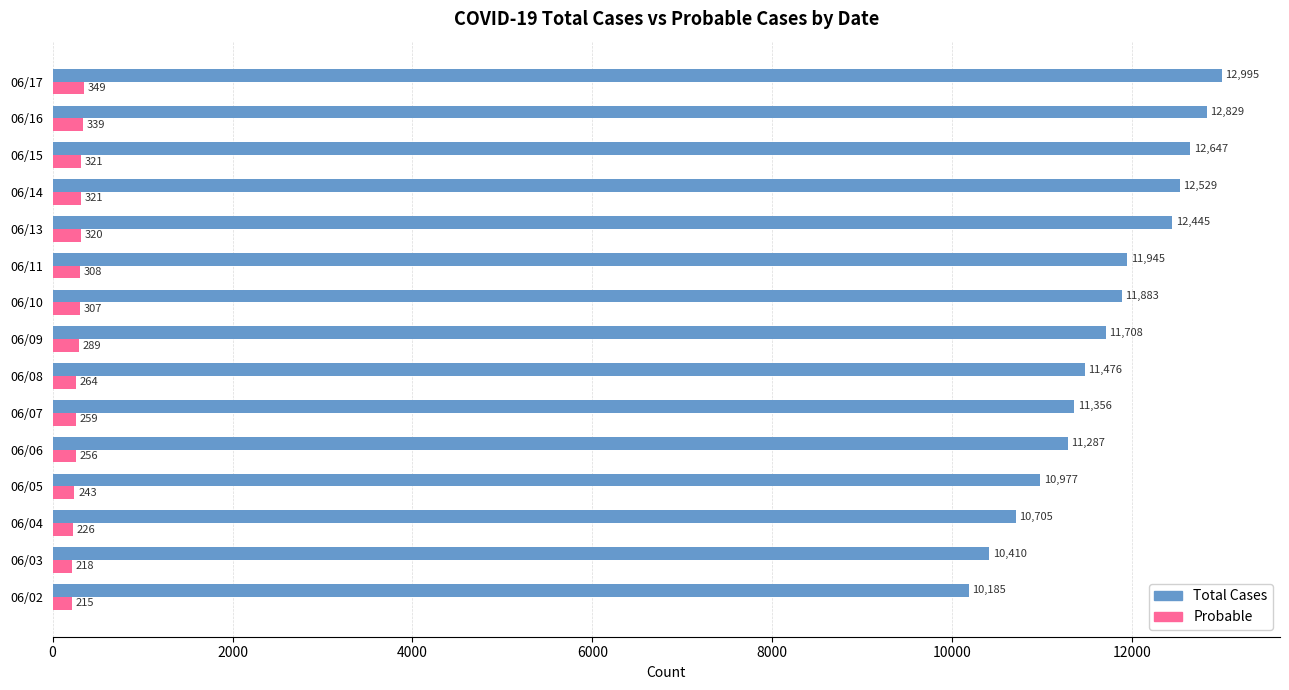

At which label does Probable reach its peak?

06/17